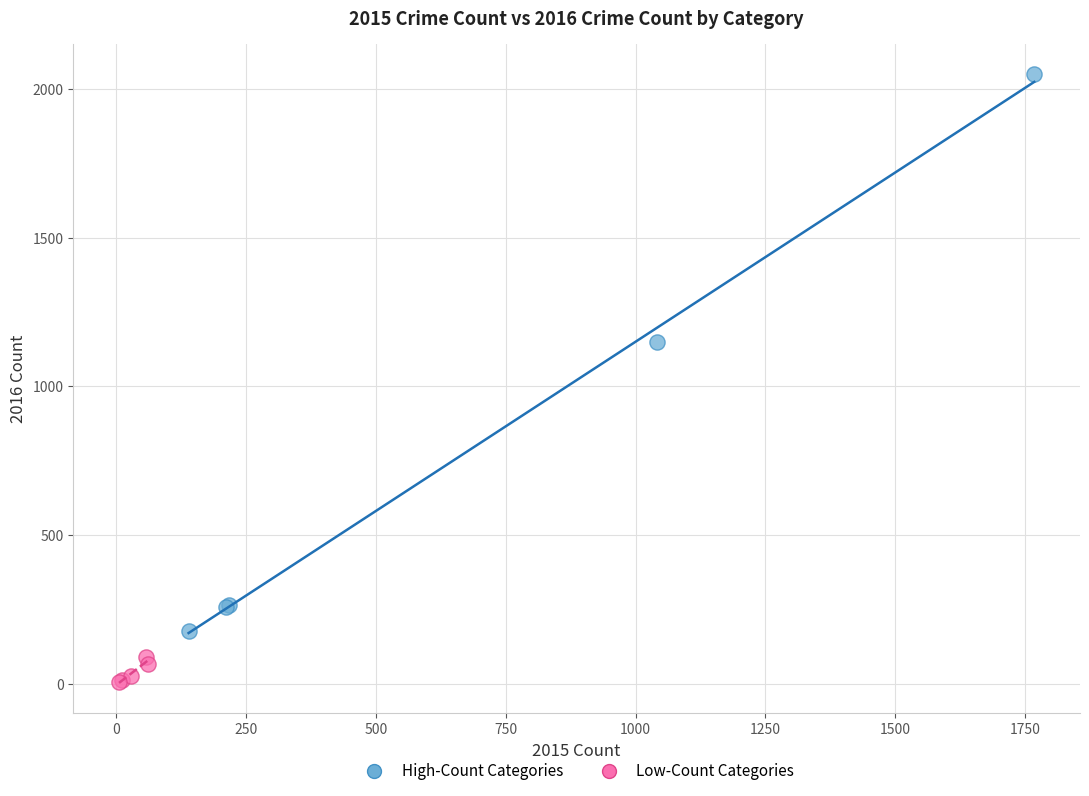

Which series has the widest spread of Y values?

High-Count Categories